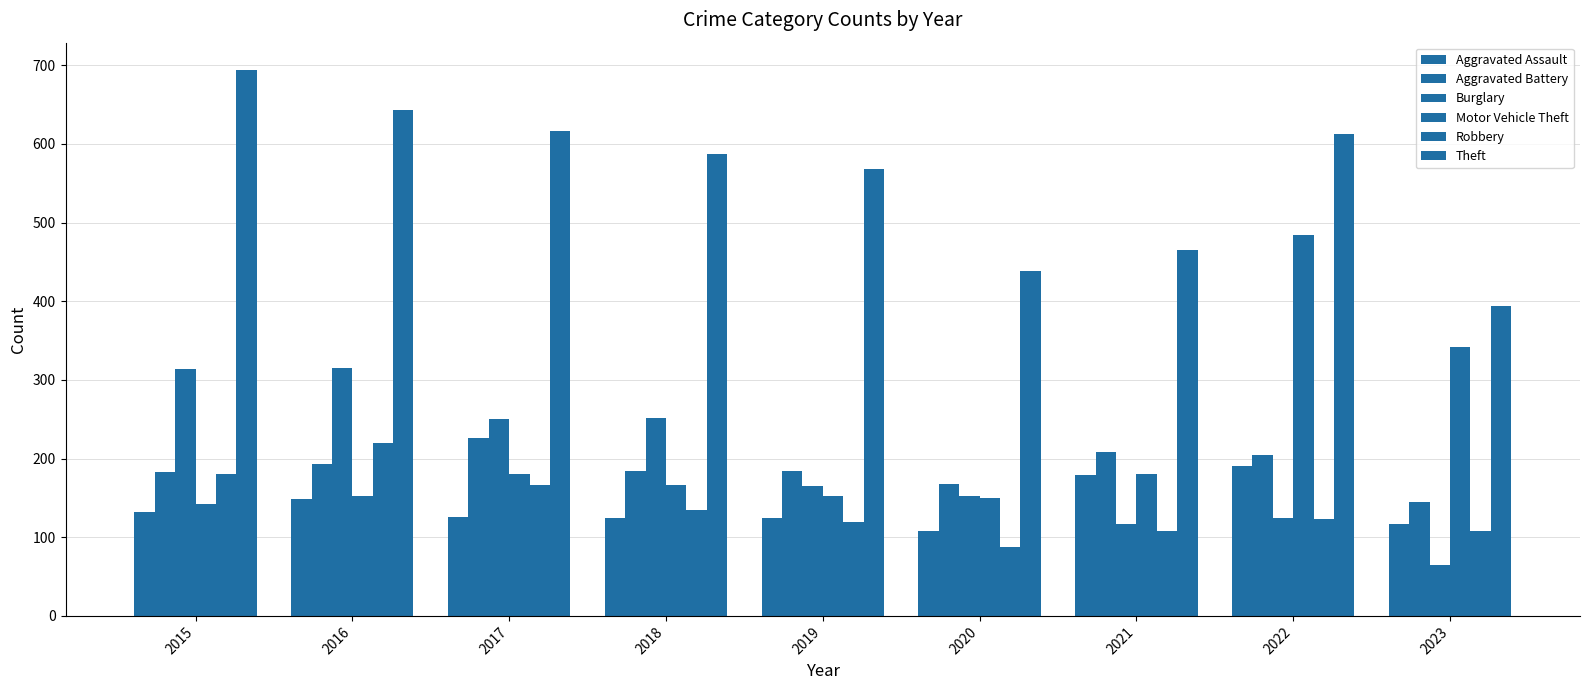

Between 2015 and 2017, which series saw the biggest shift?

Theft